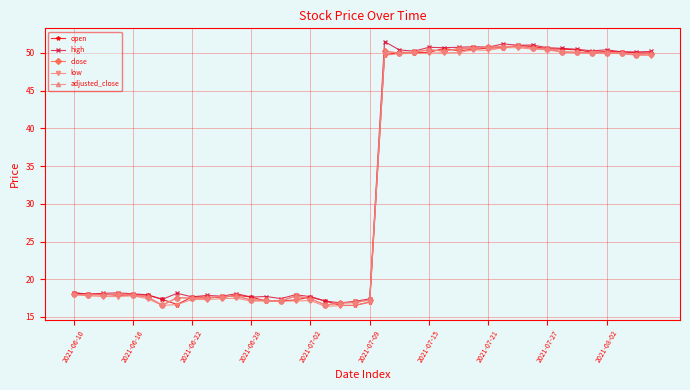

Is this an area chart (filled region under the line)?

No